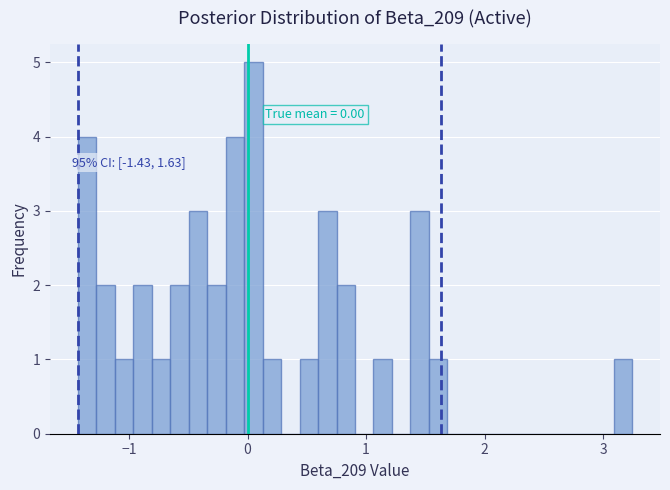

Read against the x-axis, roughly where is the centre of the tallest bar?

0.0